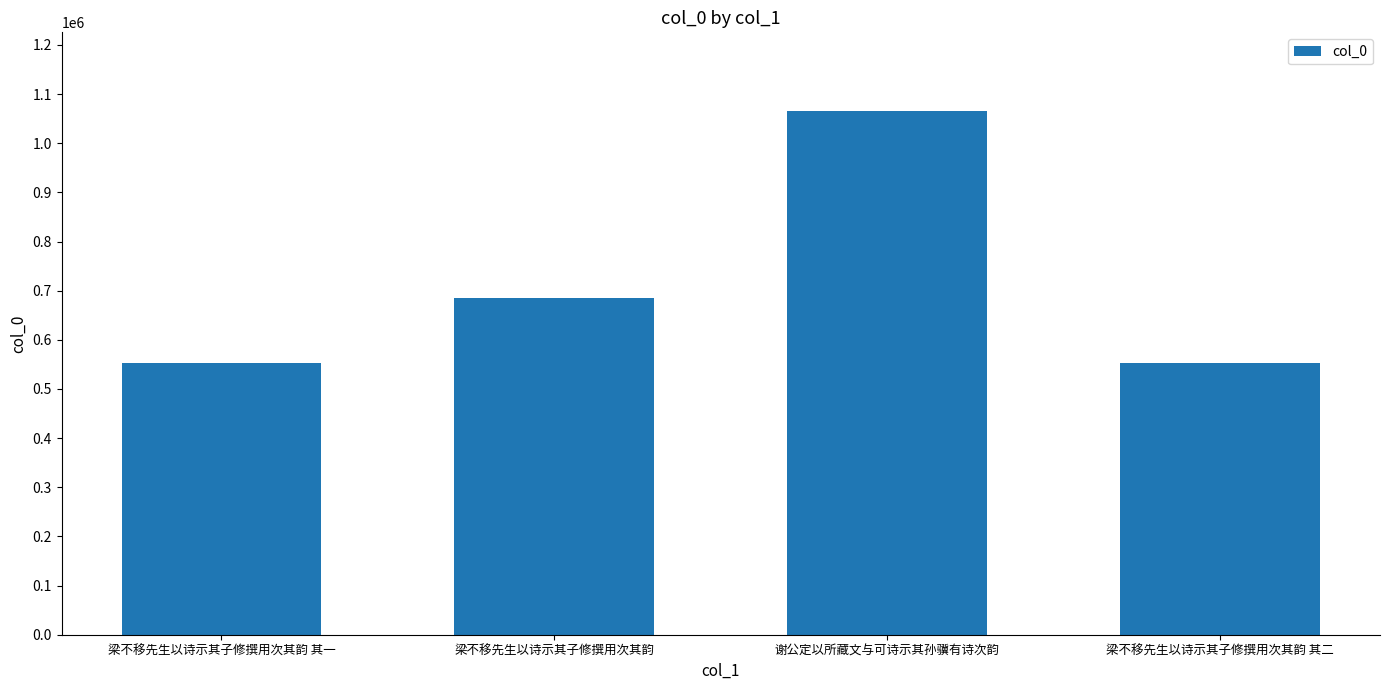

What is the greatest value displayed?

1065834